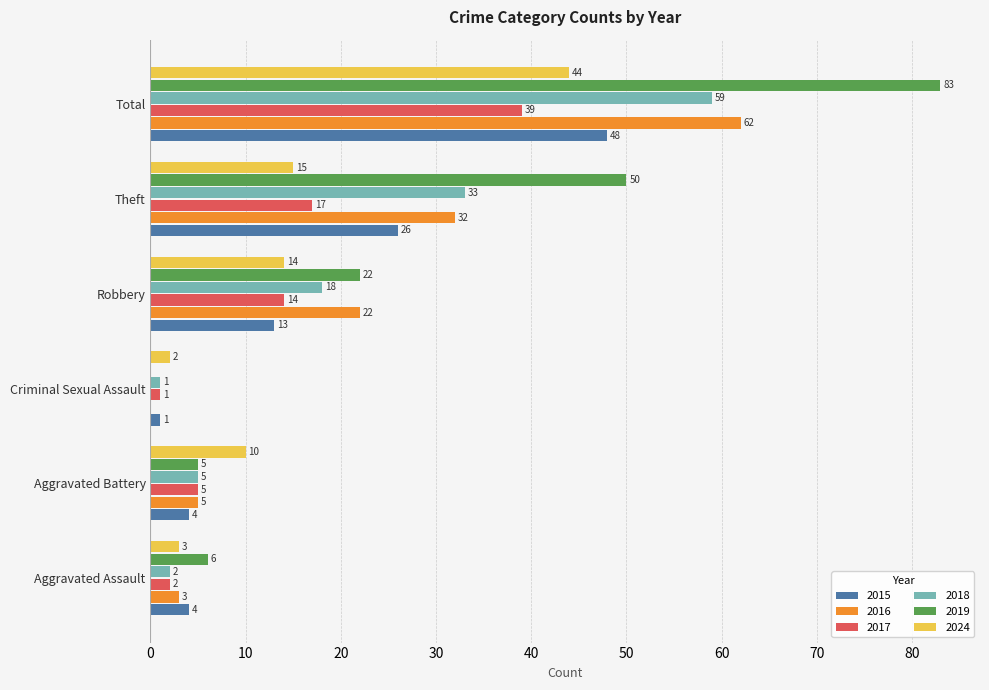

Count the number of categories in the chart.

6